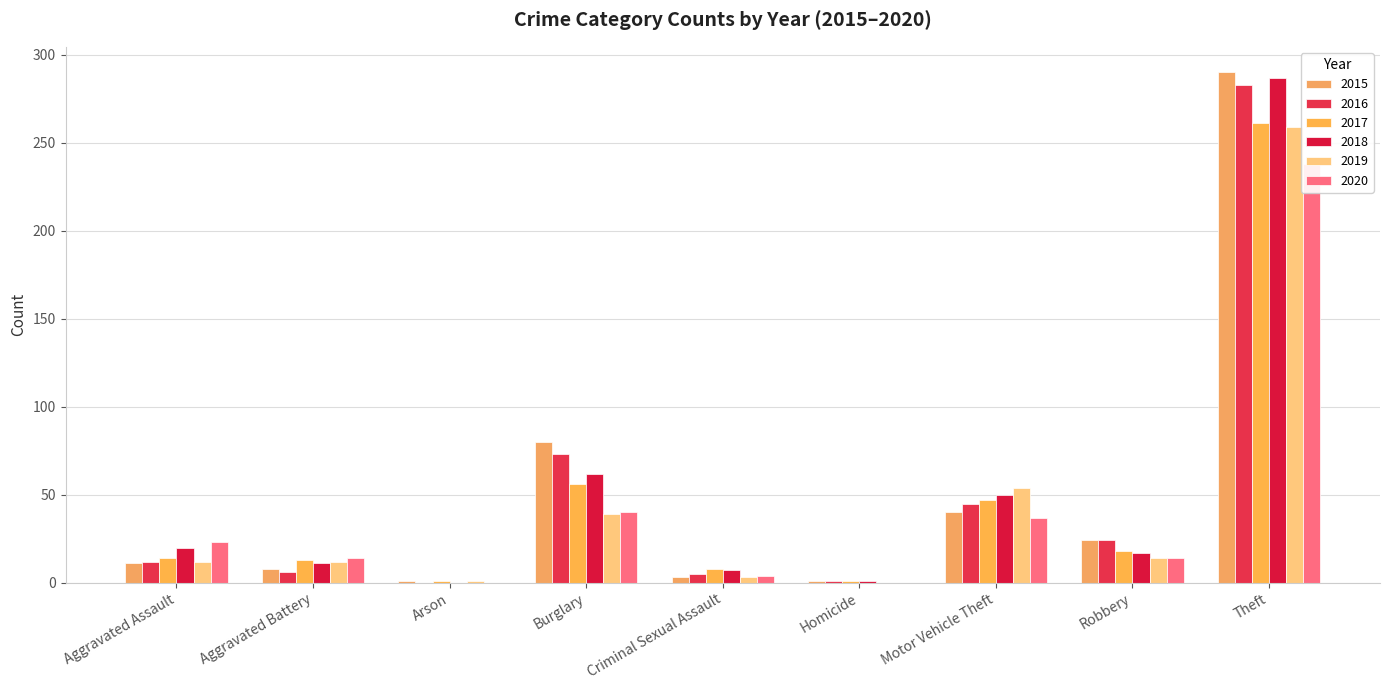

What is the sum of all 2019 values?

394